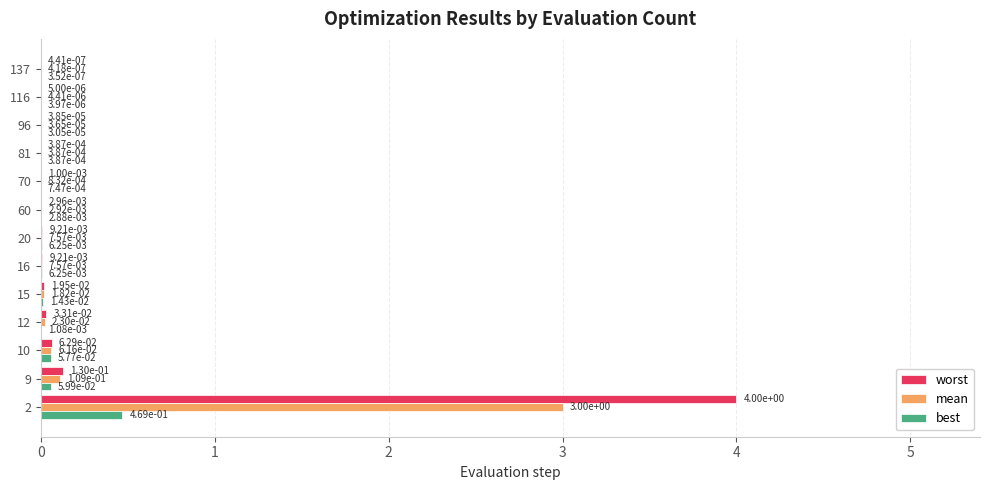

What is the greatest value displayed?

4.0